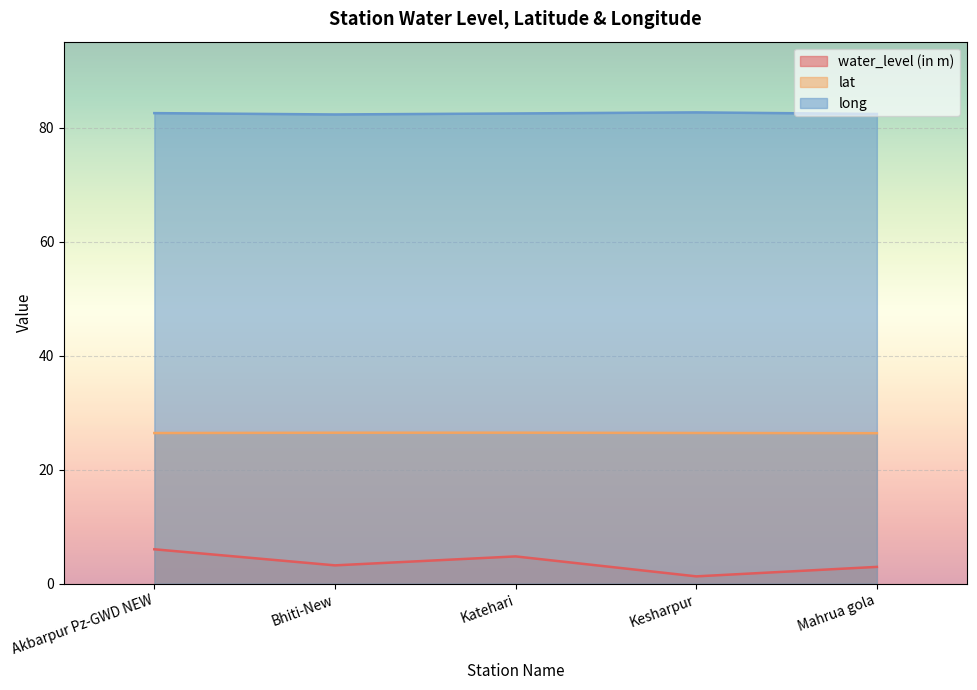

Rank the series by their maximum value, from lowest to highest.

water_level (in m), lat, long